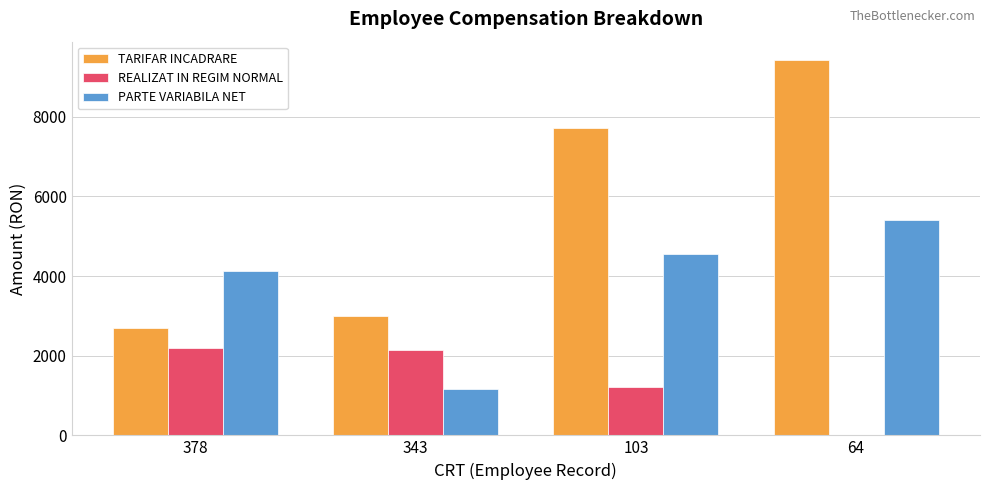

Is it true that PARTE VARIABILA NET equals 4116 at 378?

True